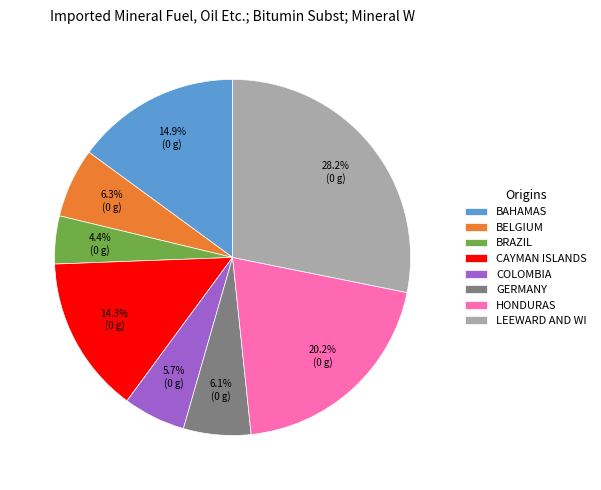

Is BELGIUM the majority of the pie?

No